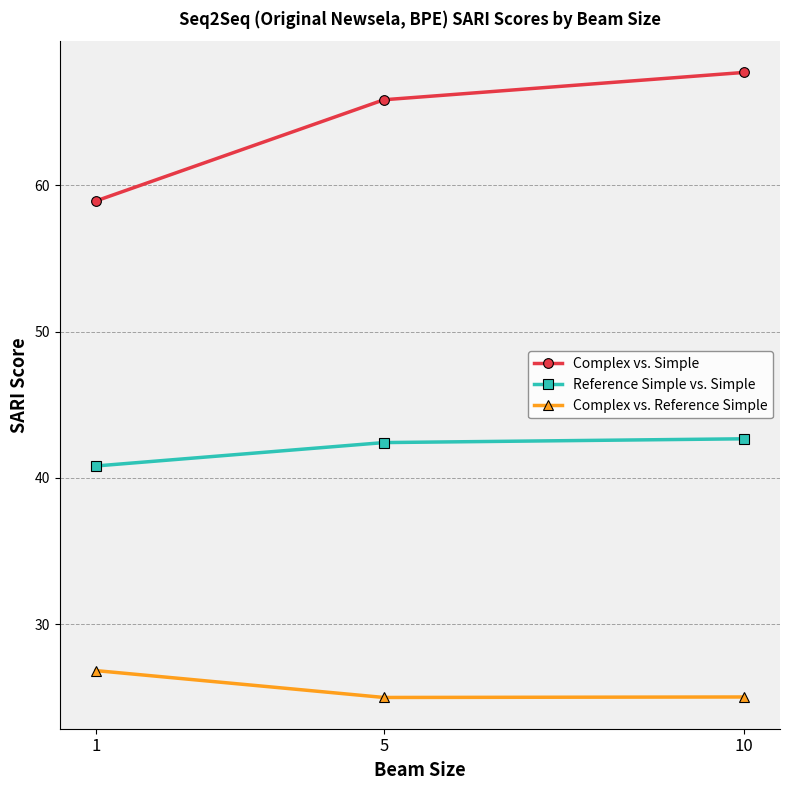

What is the spread (max minus min) of values at 10?

42.7